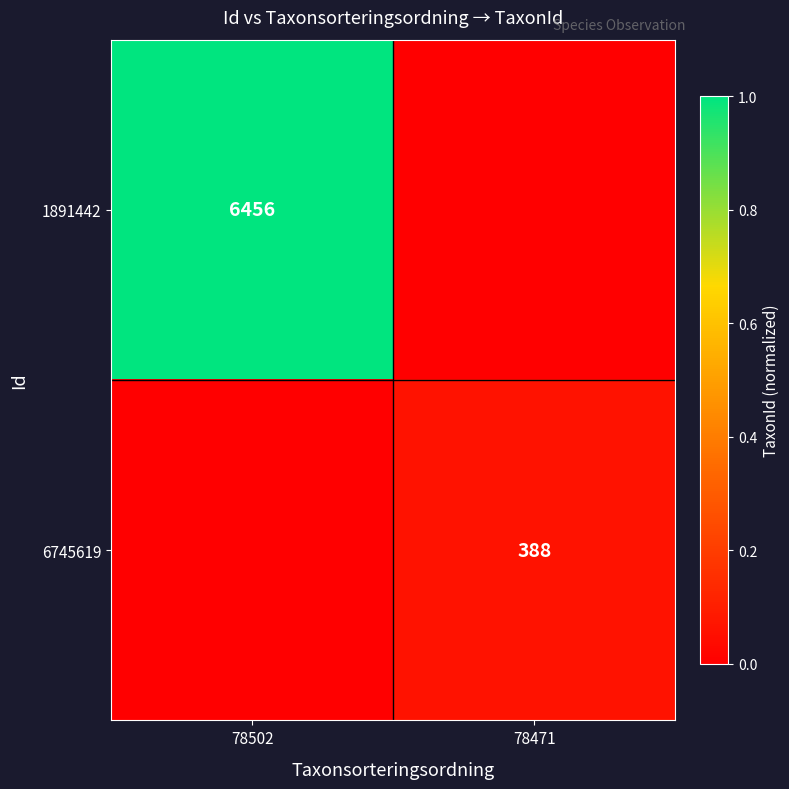

Count the number of data series in this chart.

2